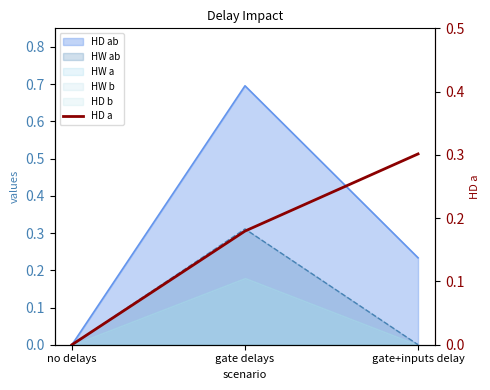

Reading right to left, what are all the values shown in this chart?

gate+inputs delay=0.3	gate delays=0.2	no delays=0.0